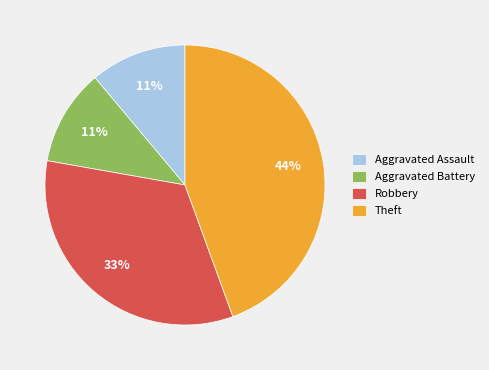

How many segments does this pie chart have?

4